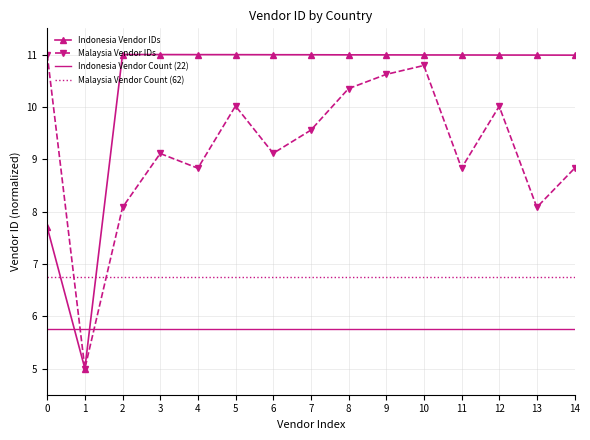

Which series changed the most between 7 and 11?

Malaysia Vendor IDs